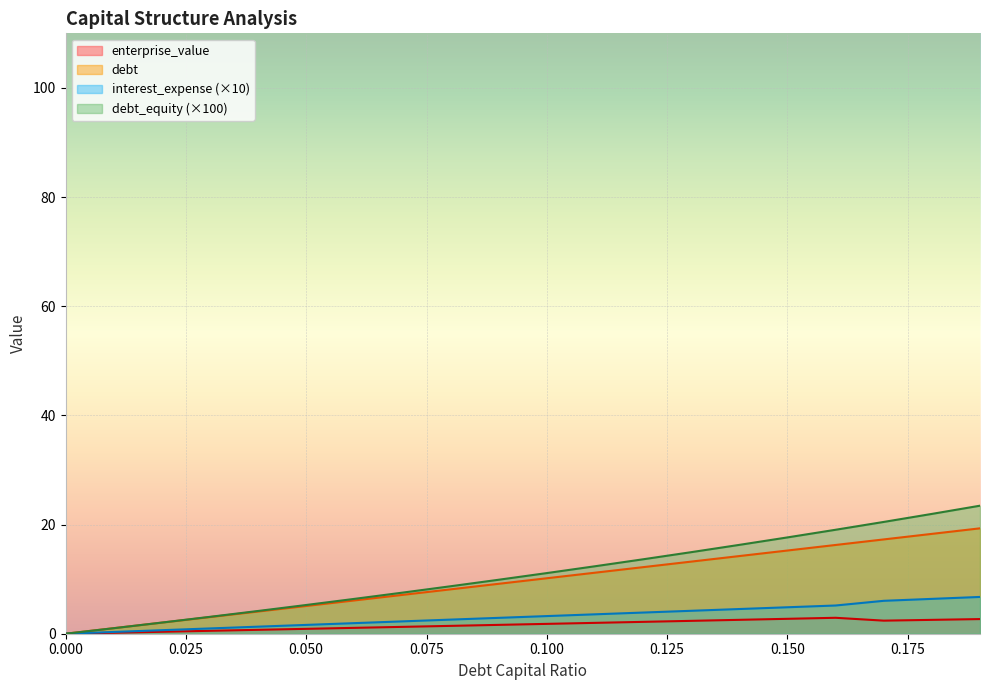

True or false: interest_expense and debt_capital intersect in this chart.

False